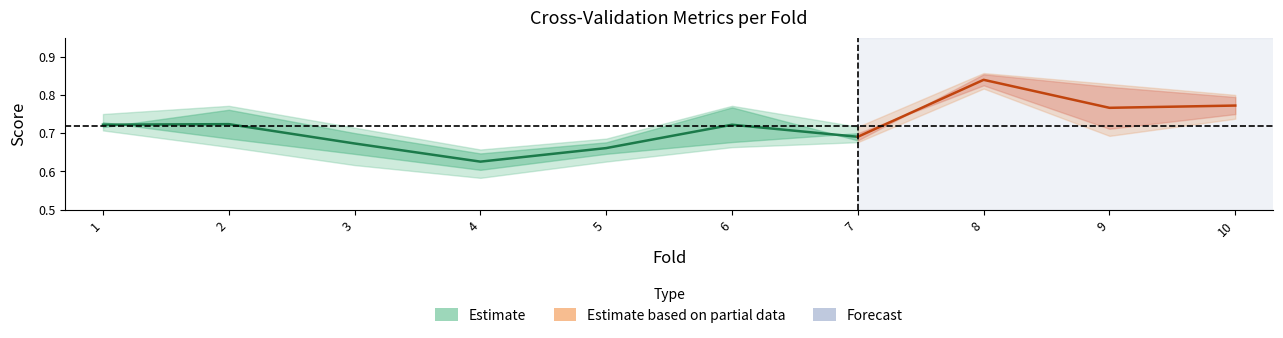

Which has a higher value, 6 or 5?

6